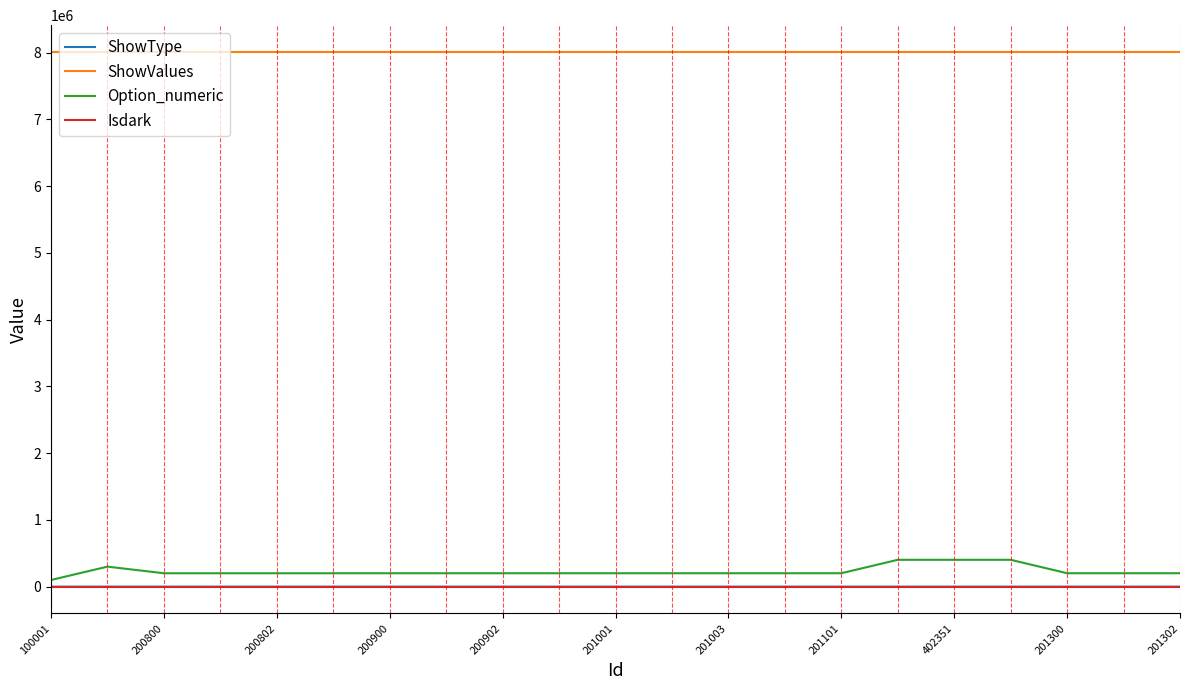

Which series has the widest spread of values?

Option_numeric